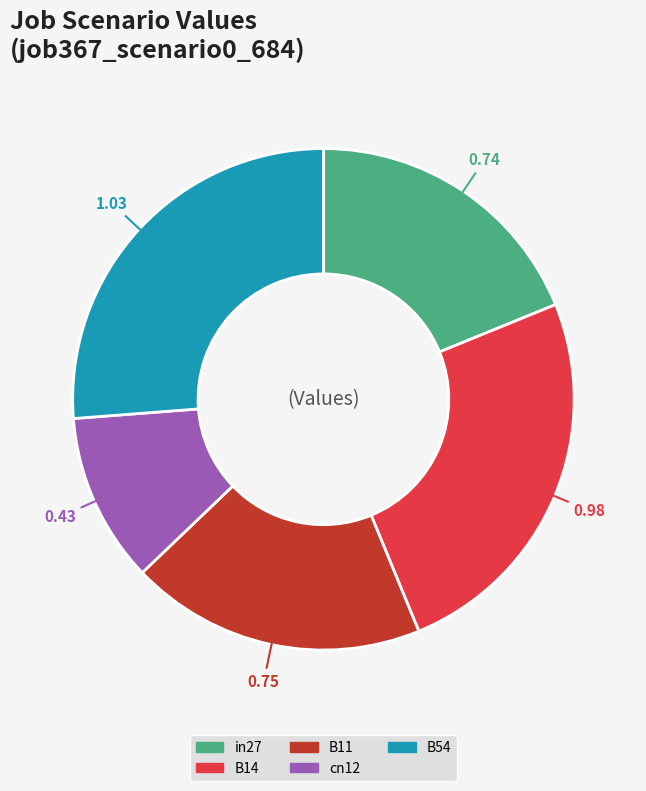

Is there a majority slice in this chart?

No